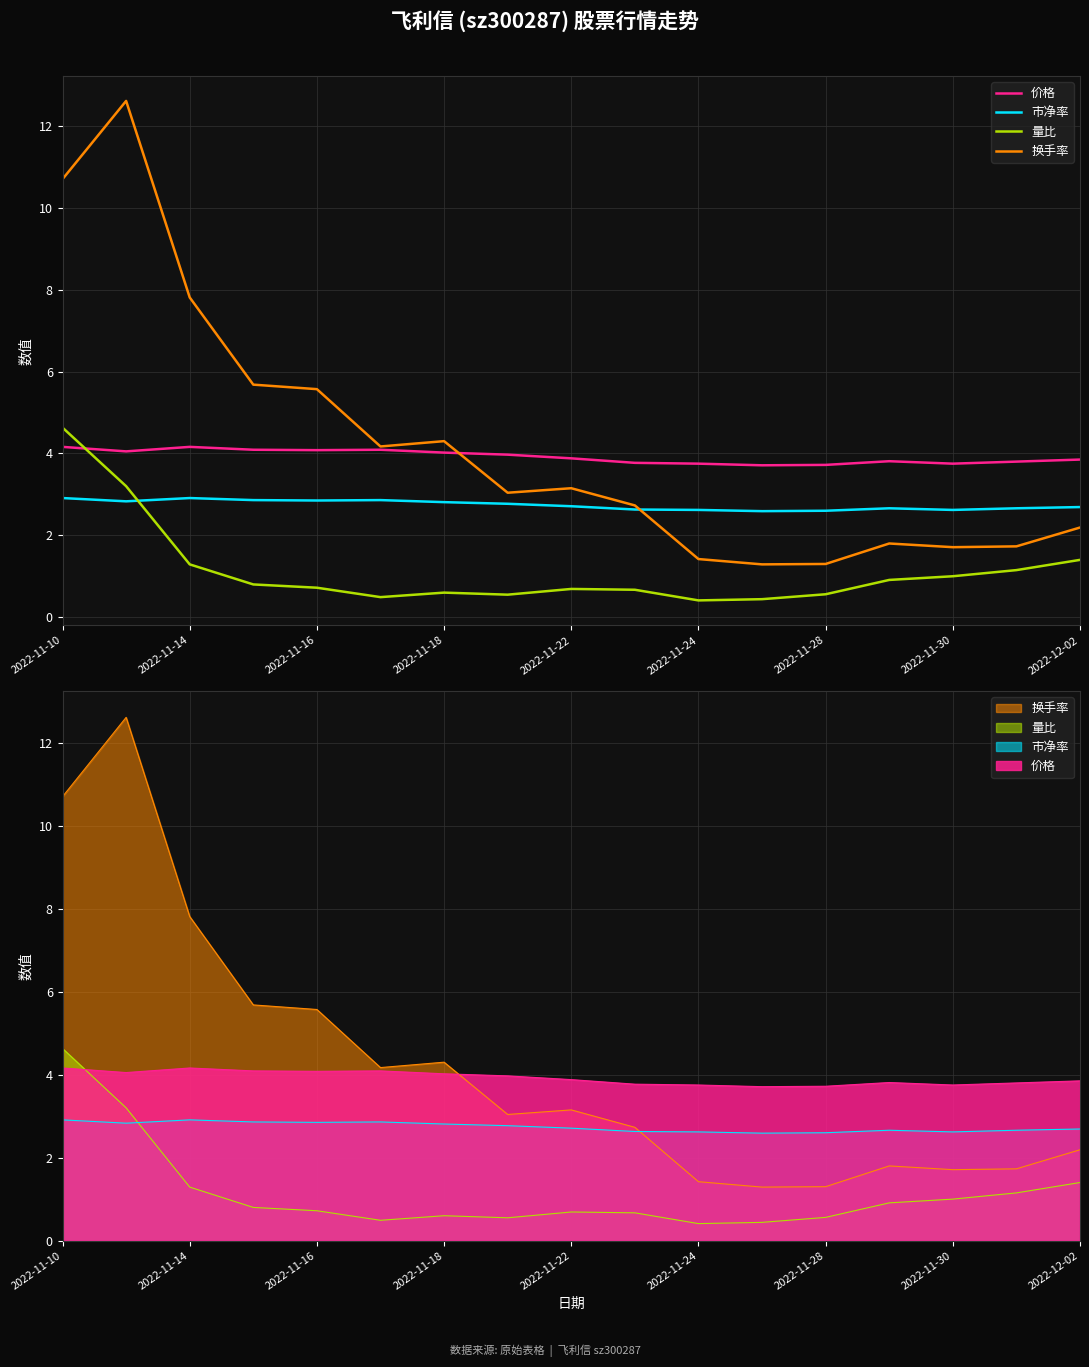

Rank the series by their maximum value, from highest to lowest.

换手率, 量比, 价格, 市净率